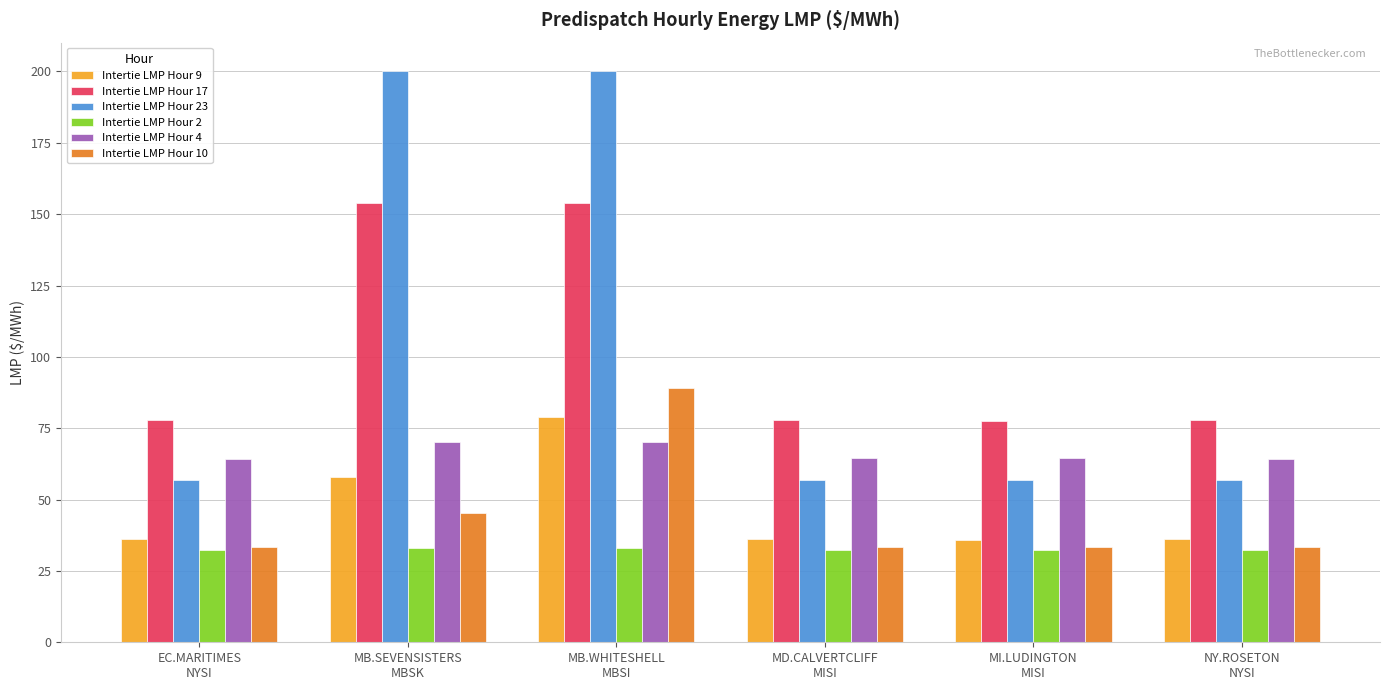

List the series in order of their peak value, highest first.

Intertie LMP Hour 23, Intertie LMP Hour 17, Intertie LMP Hour 10, Intertie LMP Hour 9, Intertie LMP Hour 4, Intertie LMP Hour 2